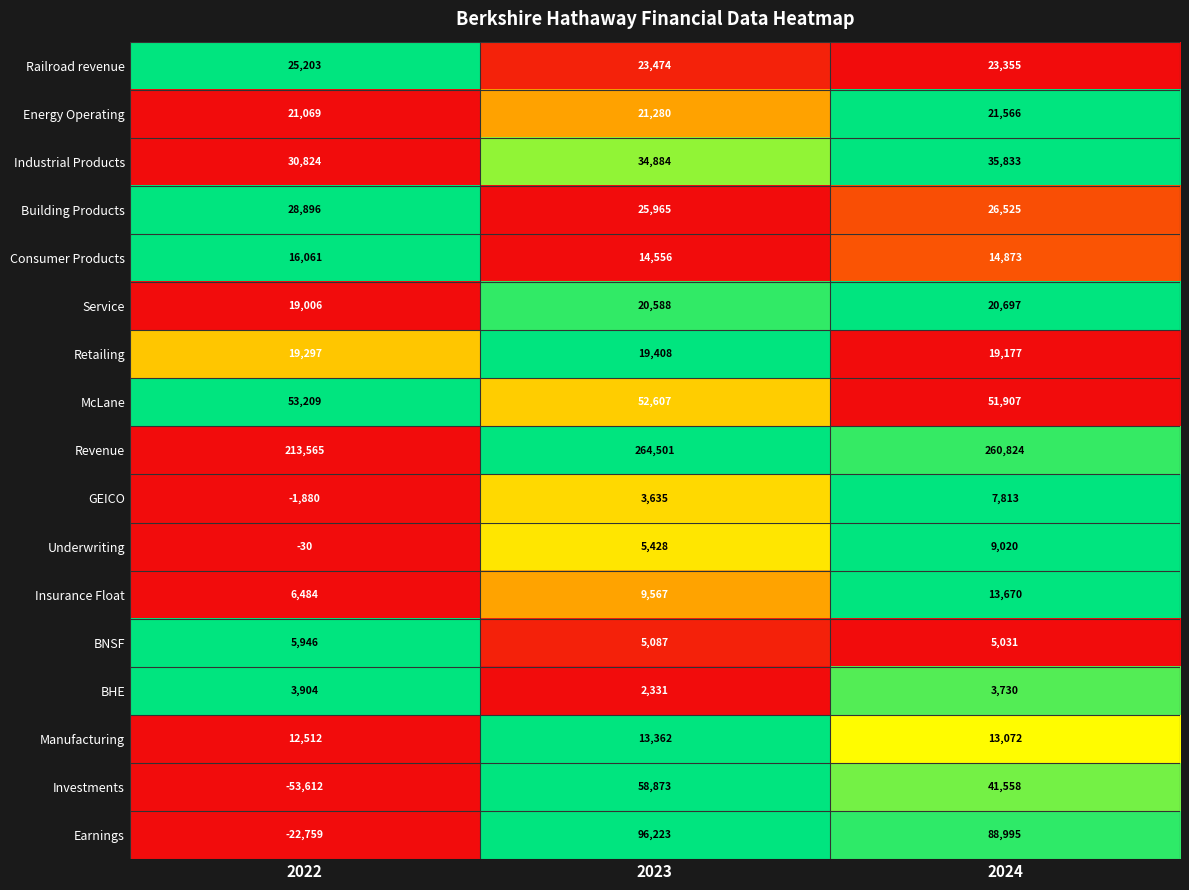

The Underwriting series shows -17 at 2022. True or false?

False